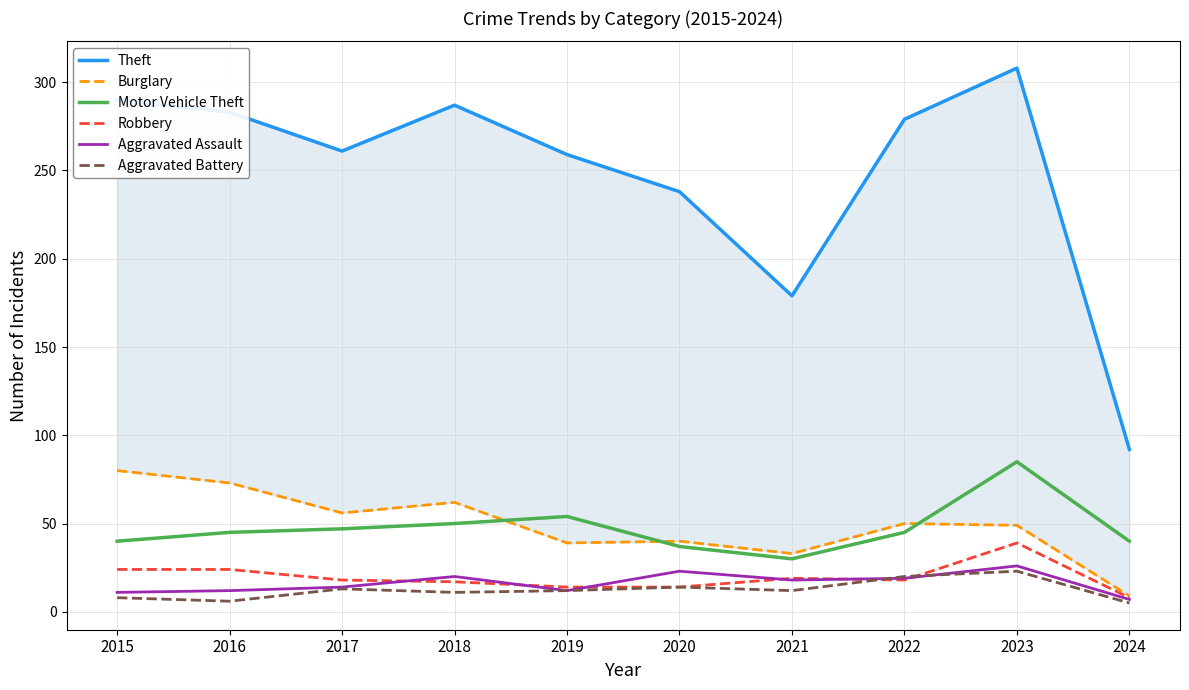

How many values in the Theft series exceed 279?

4